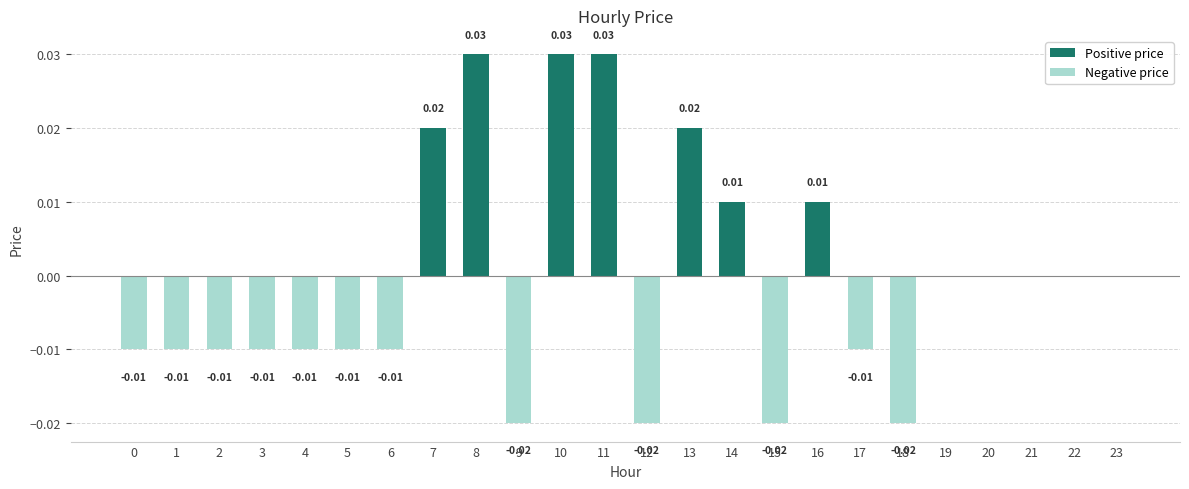

Which series has the largest range (max minus min)?

Positive price